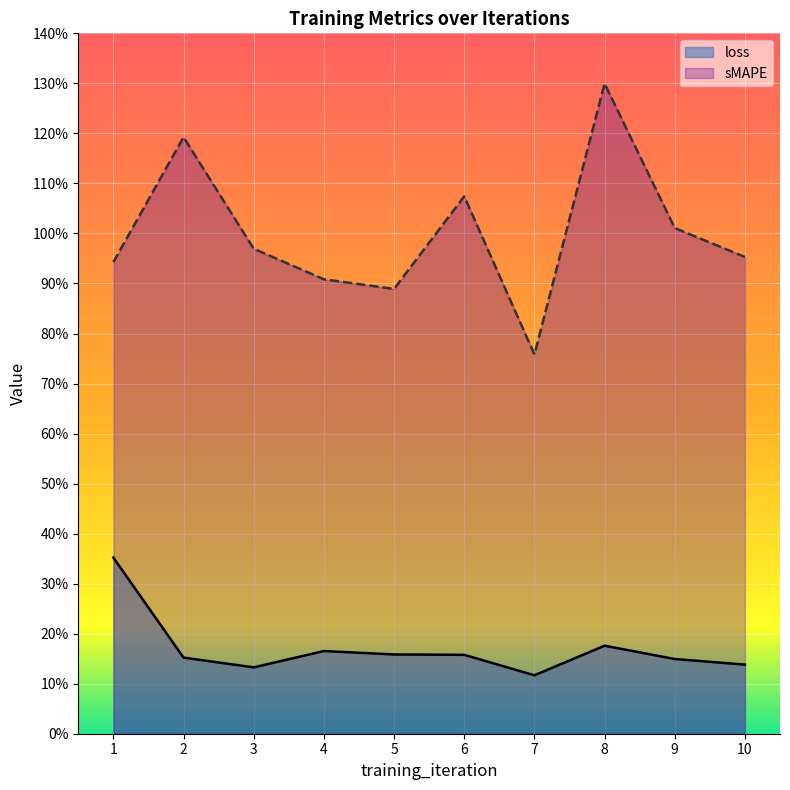

Between 8 and 10, which series saw the biggest shift?

sMAPE